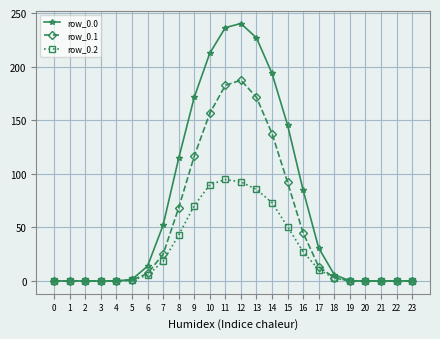

What is the sum of all row_0.2 values?

663.3